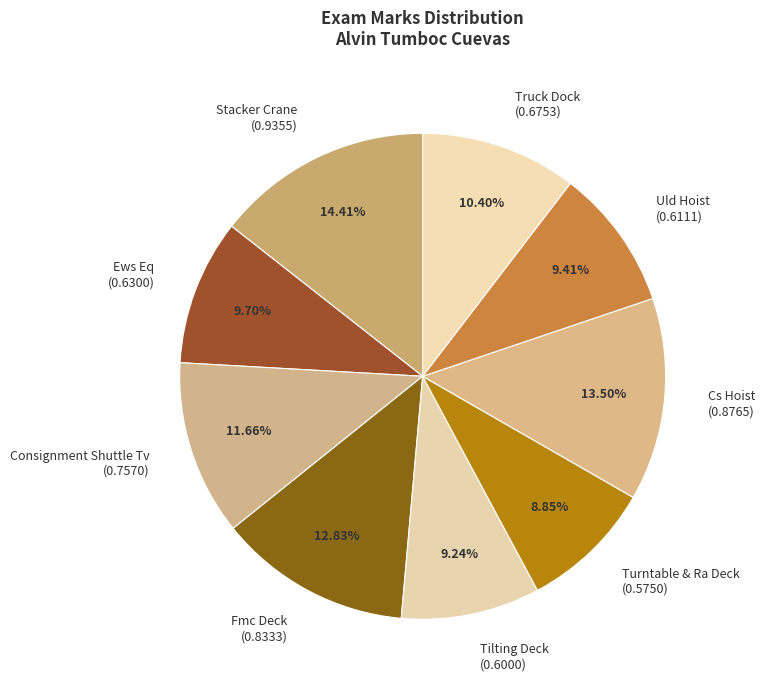

True or false: Uld Hoist accounts for 9% of the total.

True